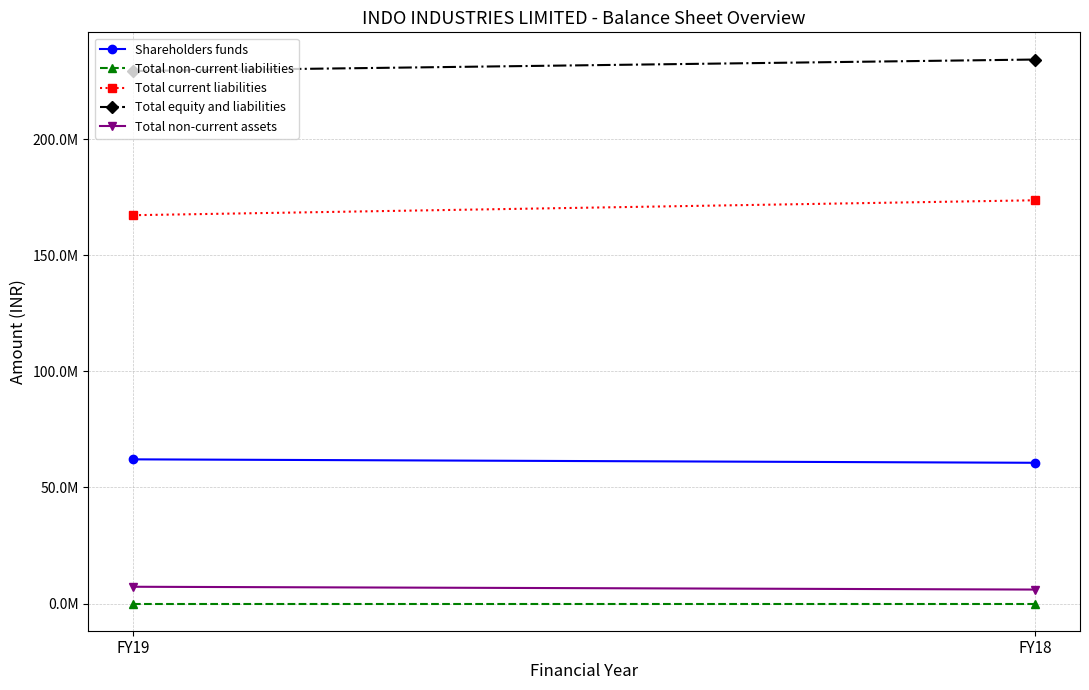

At how many categories does at least one series exceed 149558217?

2